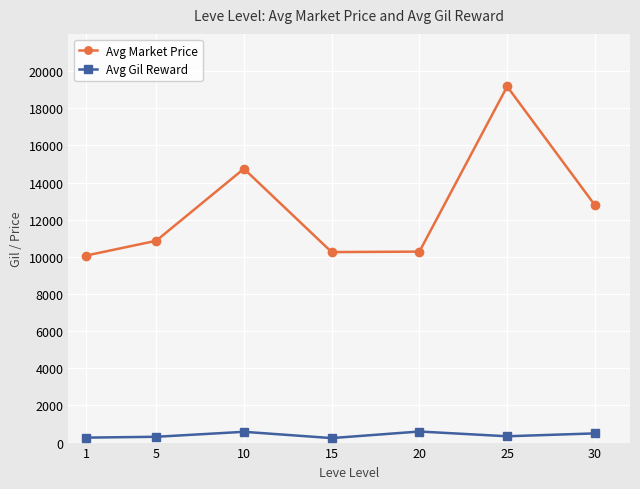

Is it true that Avg Gil Reward equals 340 at 25?

True